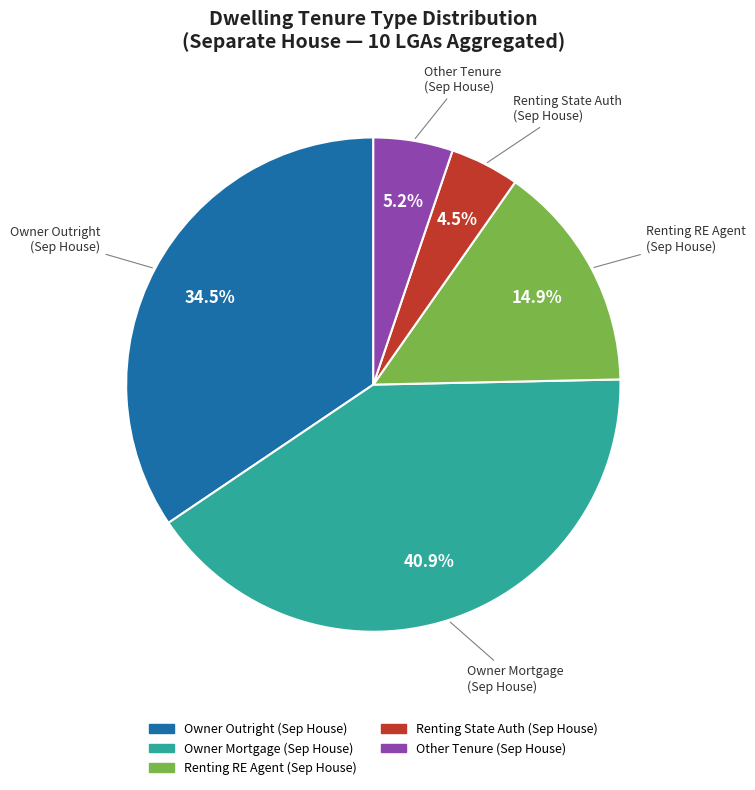

Does any single category account for the majority?

No